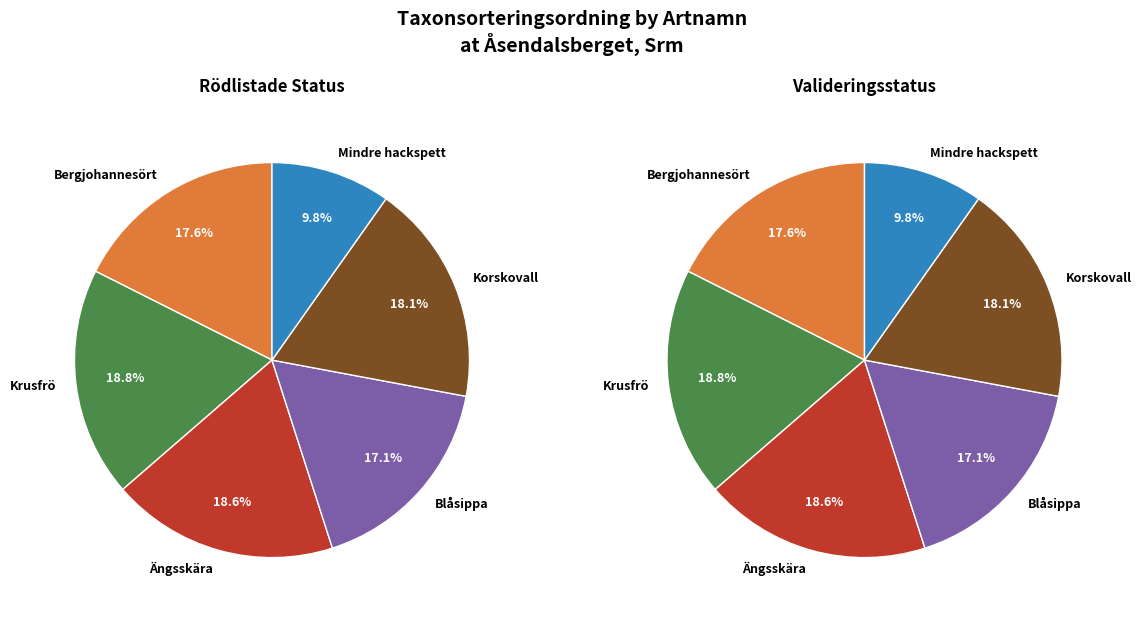

Which has a higher value, Korskovall or Ängsskära?

Ängsskära